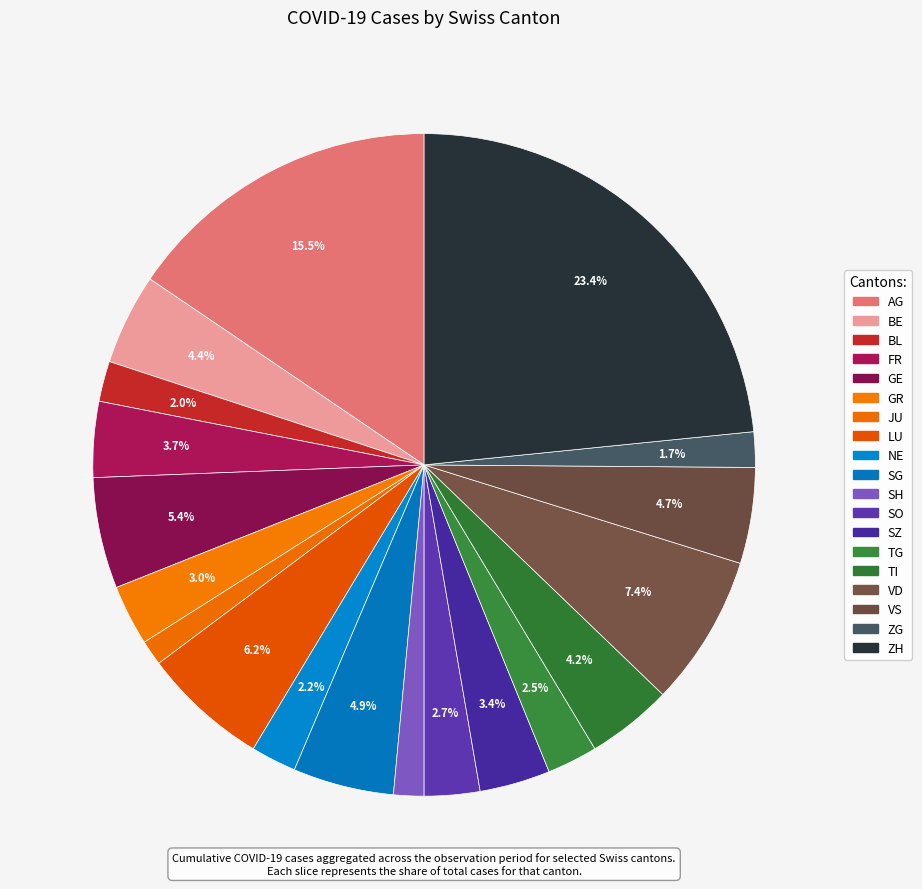

Is SG the majority of the pie?

No